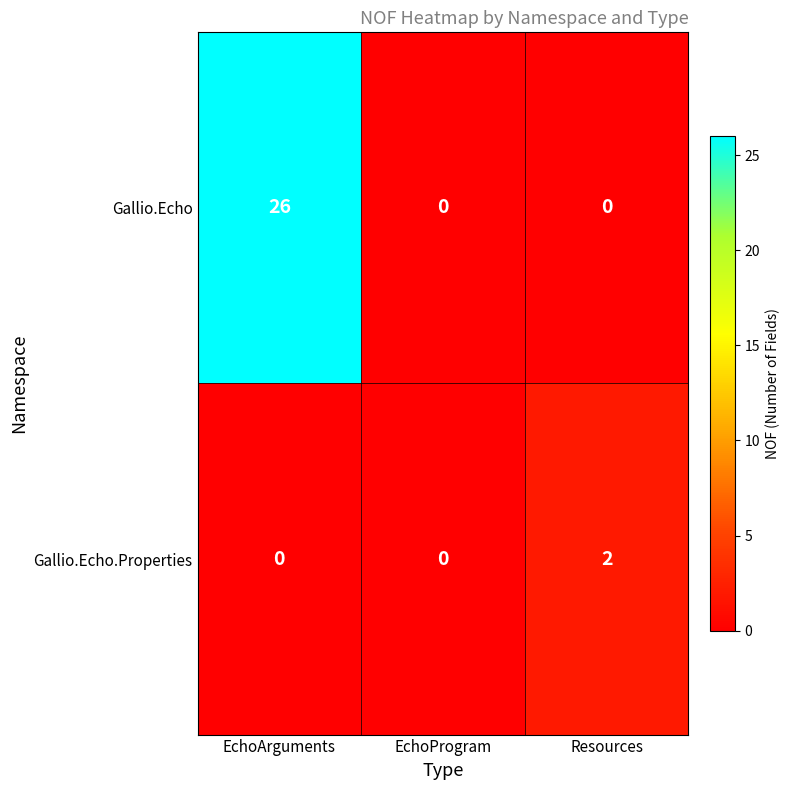

Rank the series by their average value, from highest to lowest.

Gallio.Echo, Gallio.Echo.Properties